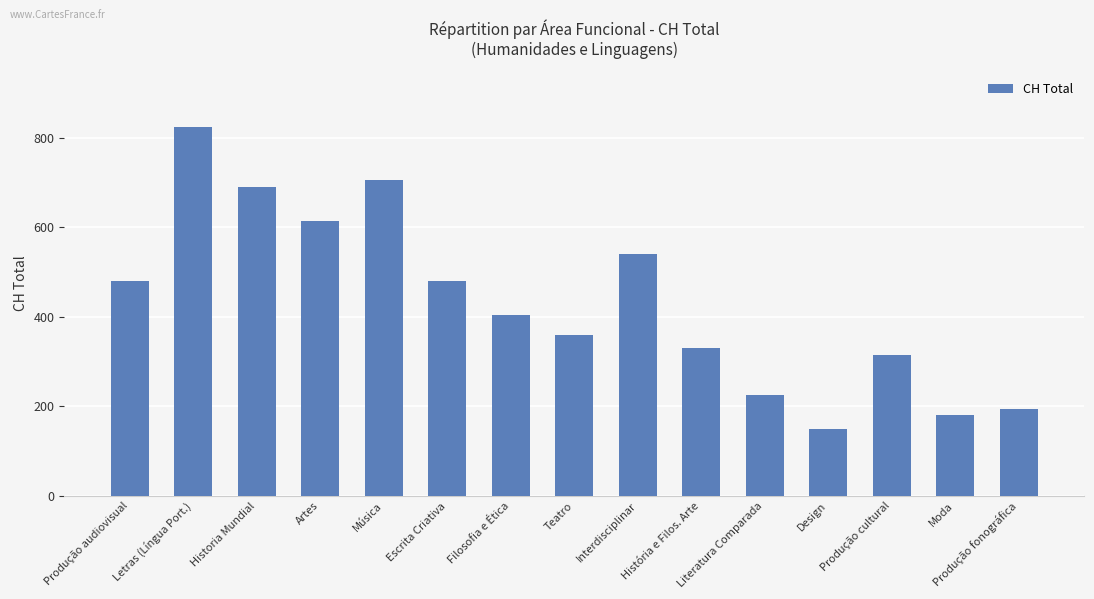

At which category does the chart reach its minimum across all series?

Design